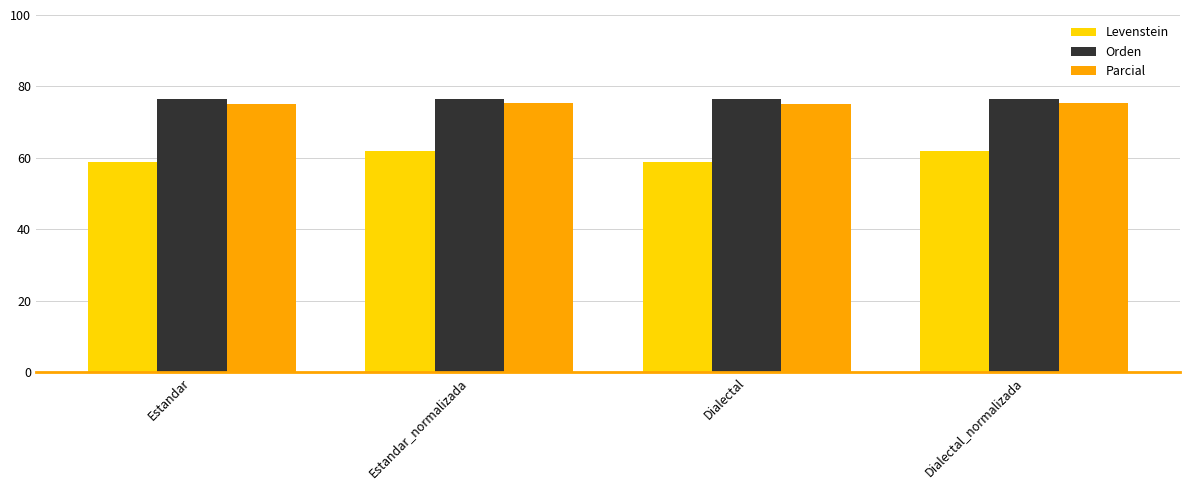

What is the highest value of the Orden series?

76.4